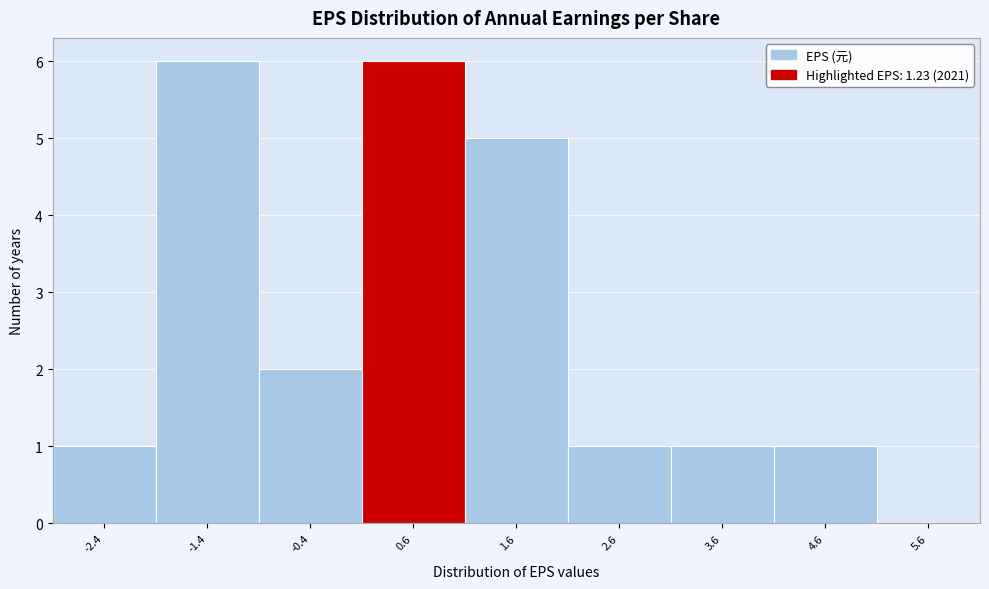

Reading right to left, transcribe all the data shown in this chart.

5.6=0	4.6=1	3.6=1	2.6=1	1.6=5	0.6=6	-0.4=2	-1.4=6	-2.4=1